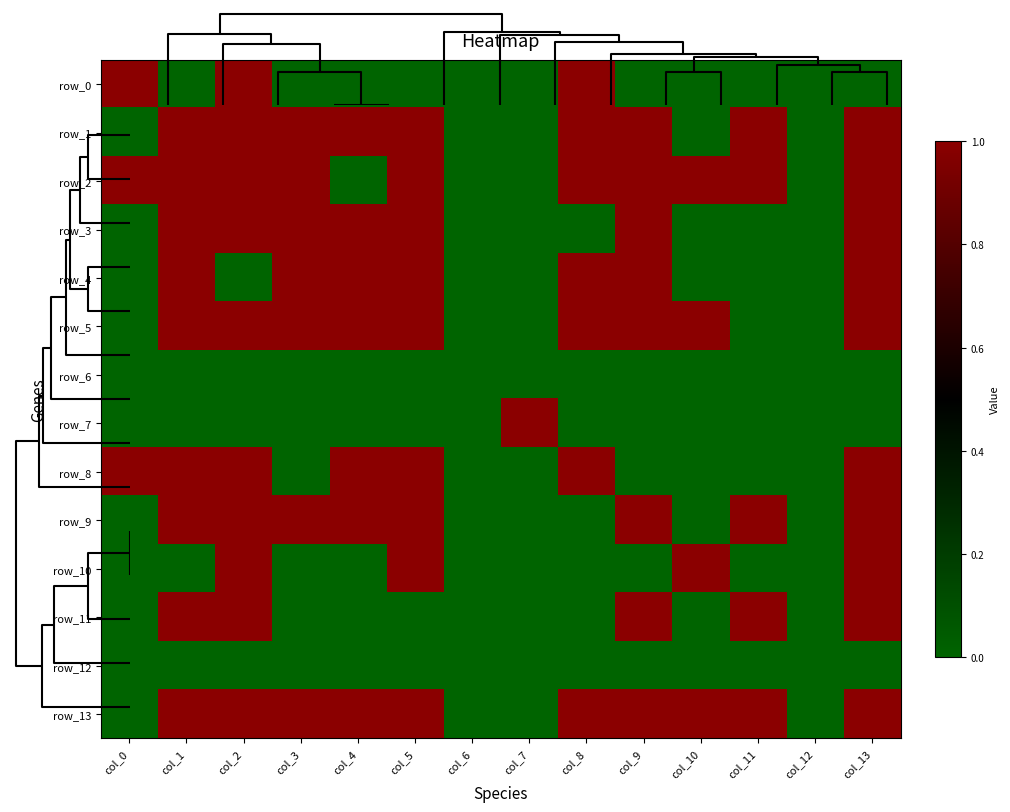

What is the difference between the highest and lowest values at col_4?

1